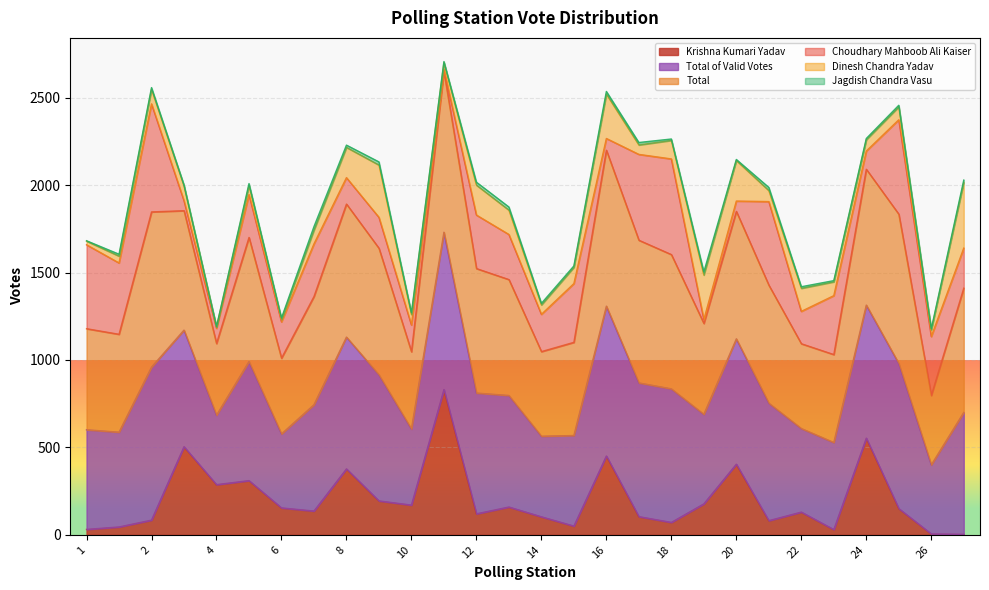

How many values in the Krishna Kumari Yadav series exceed 150?

13